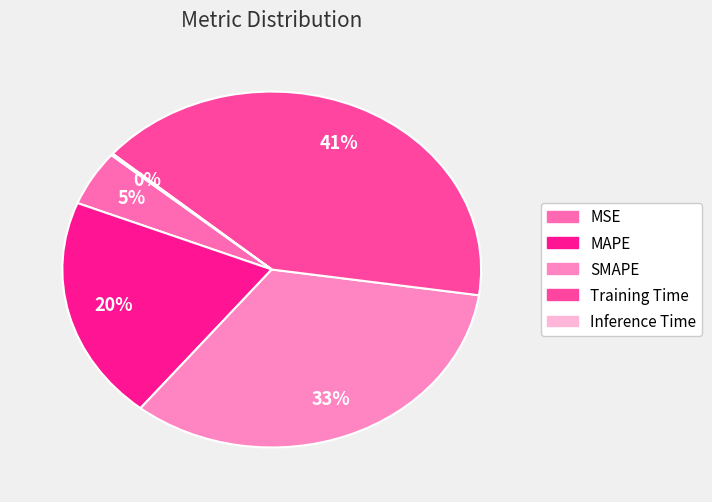

To the nearest percent, what is the average slice percentage?

20%